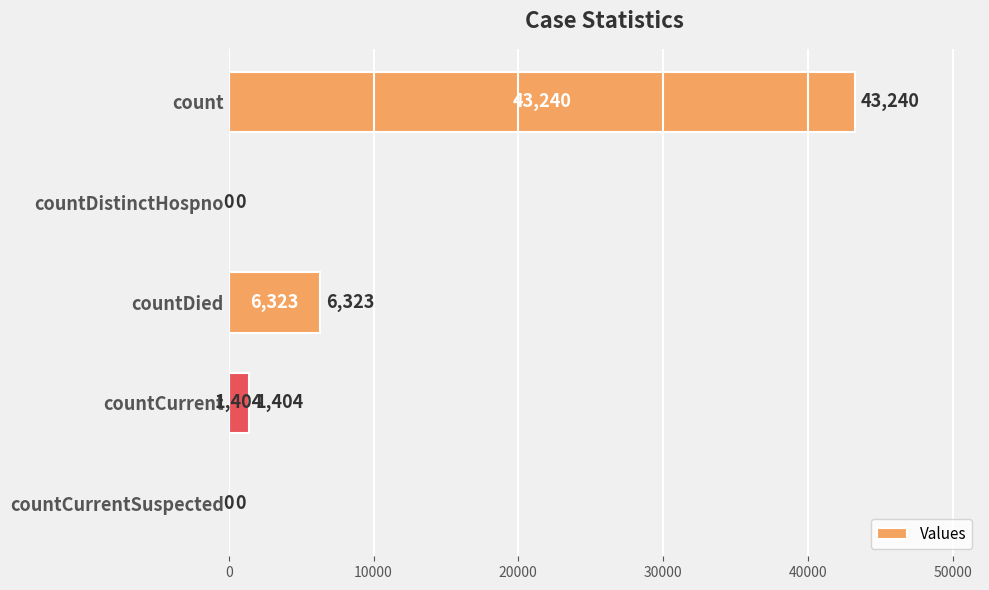

What is the sum of the values at countCurrentSuspected and count?

43240